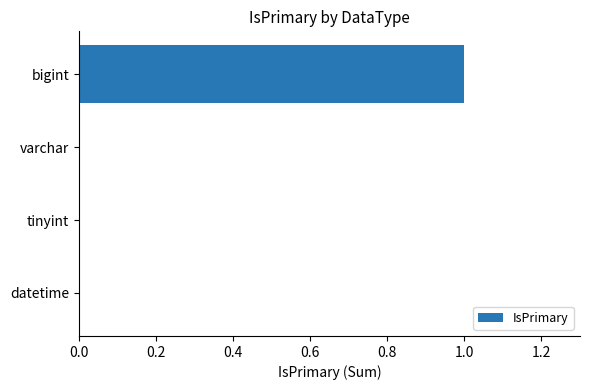

Between datetime and bigint, which is larger?

bigint